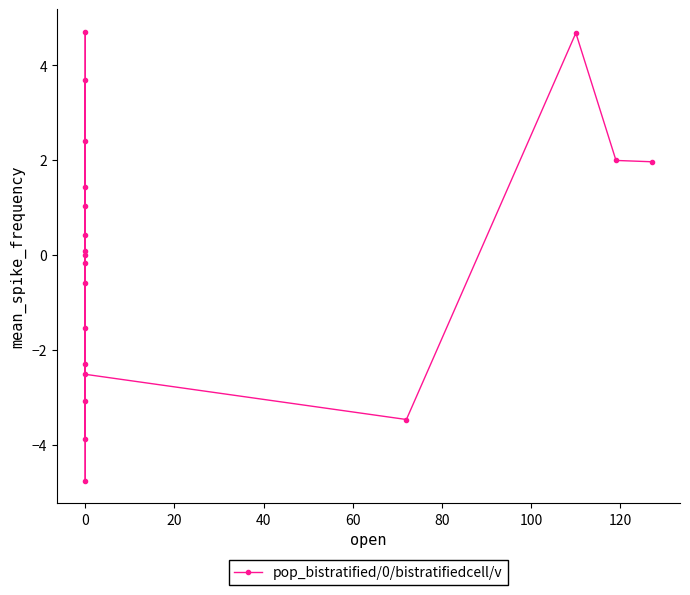

What is the value of the 10th point from the left?

2.4